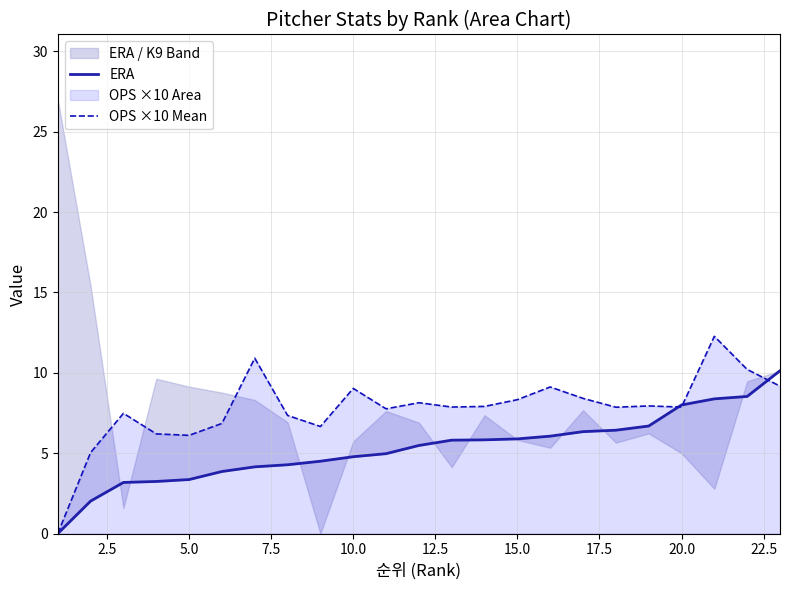

True or false: ERA and OPS ×10 Mean intersect in this chart.

True